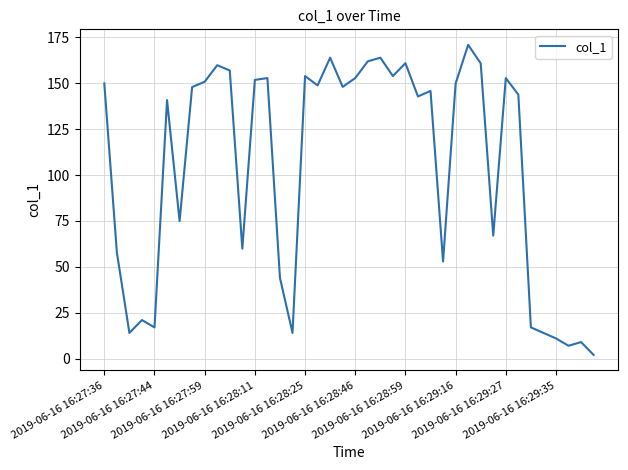

What is the greatest value displayed?

170.9